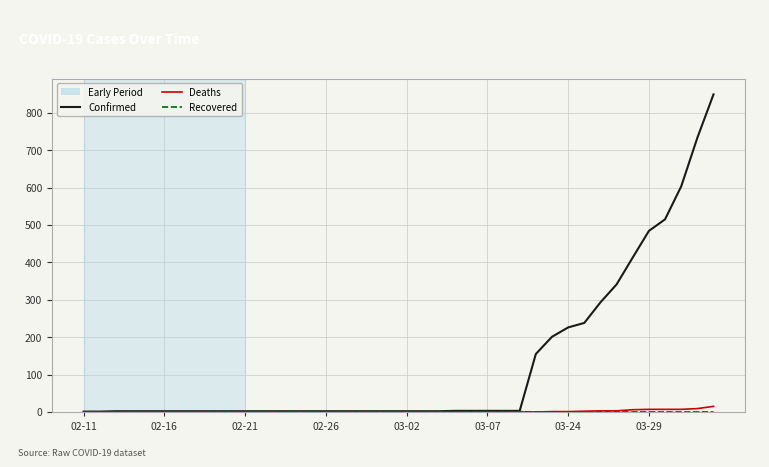

What is the maximum value shown in the chart?

849